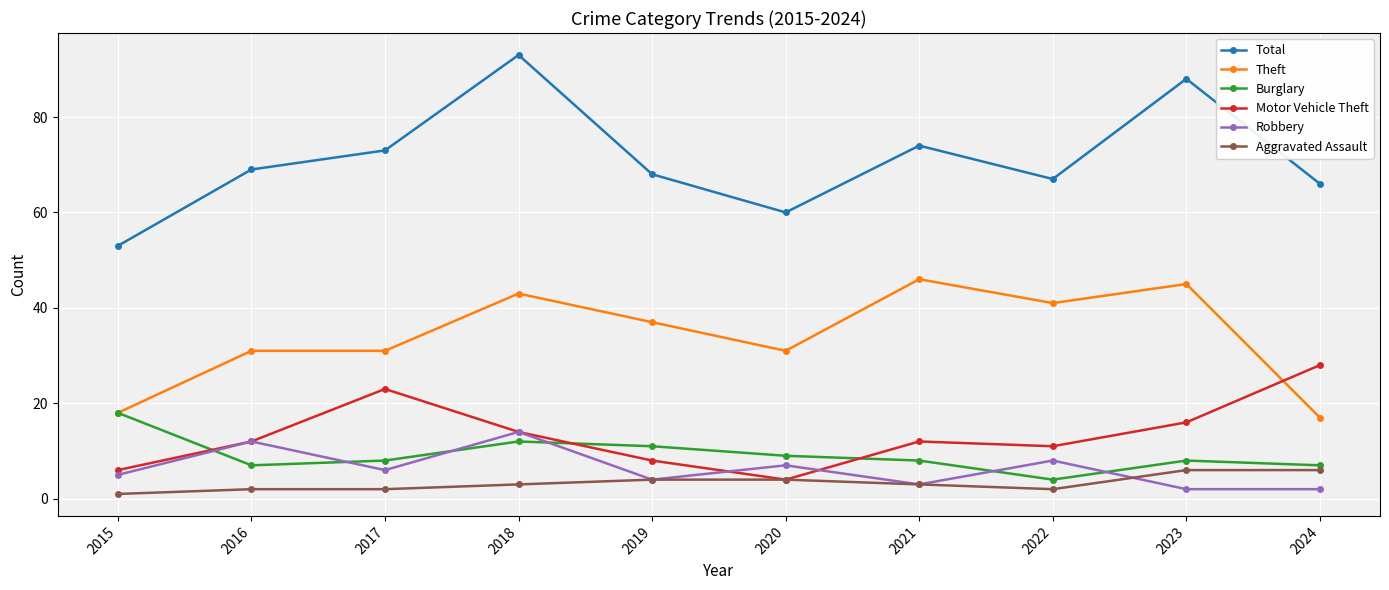

At 2024, list the series in order from smallest to largest.

Robbery, Aggravated Assault, Burglary, Theft, Motor Vehicle Theft, Total